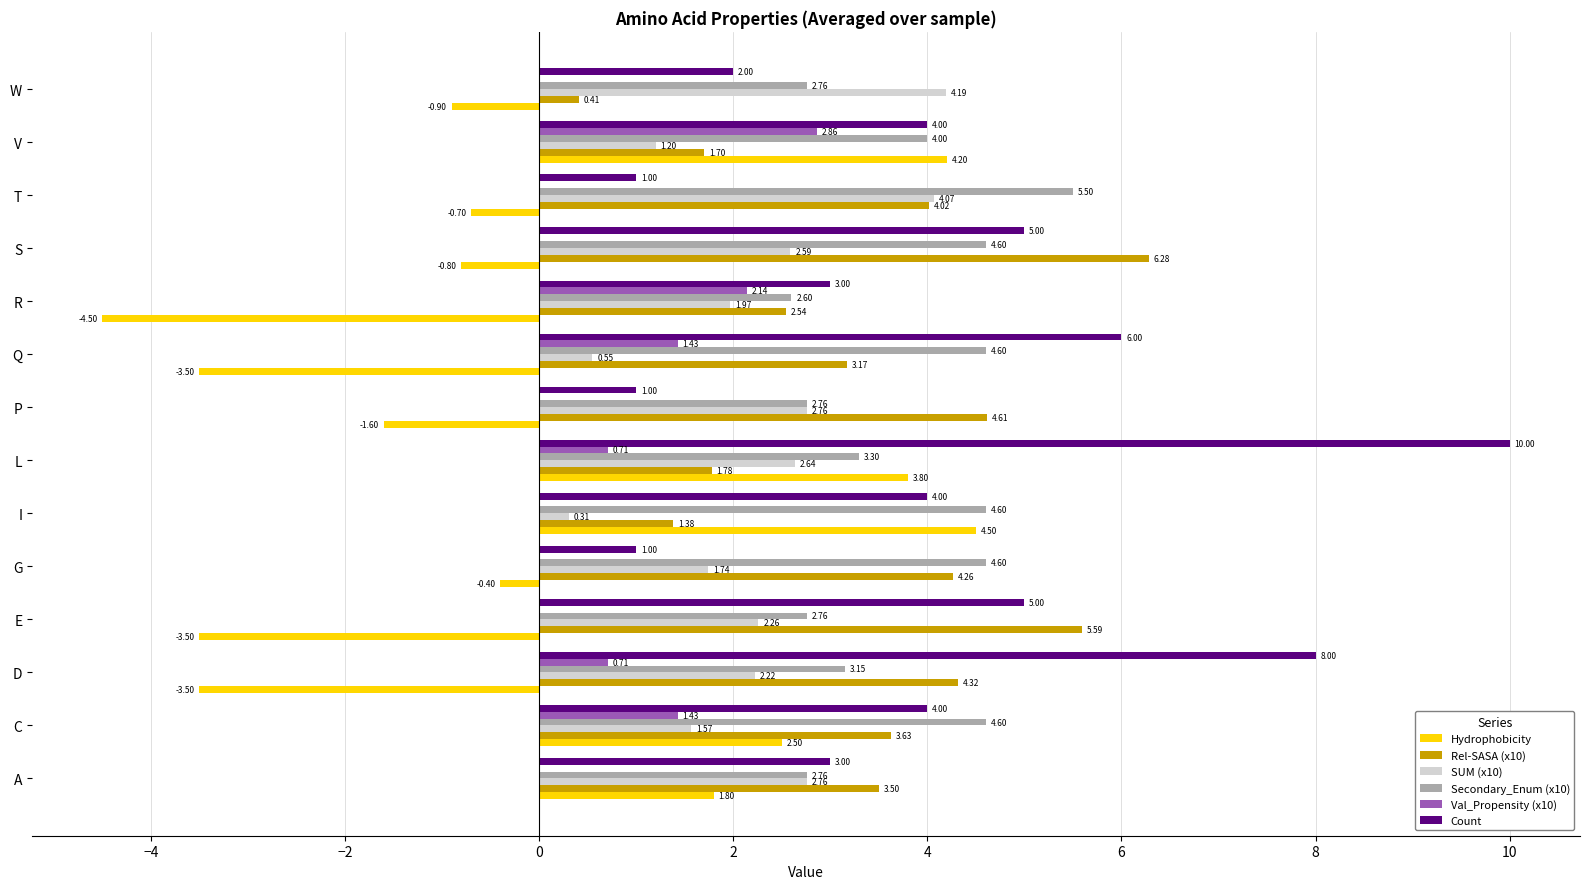

Which series changed the most between C and Q?

Hydrophobicity